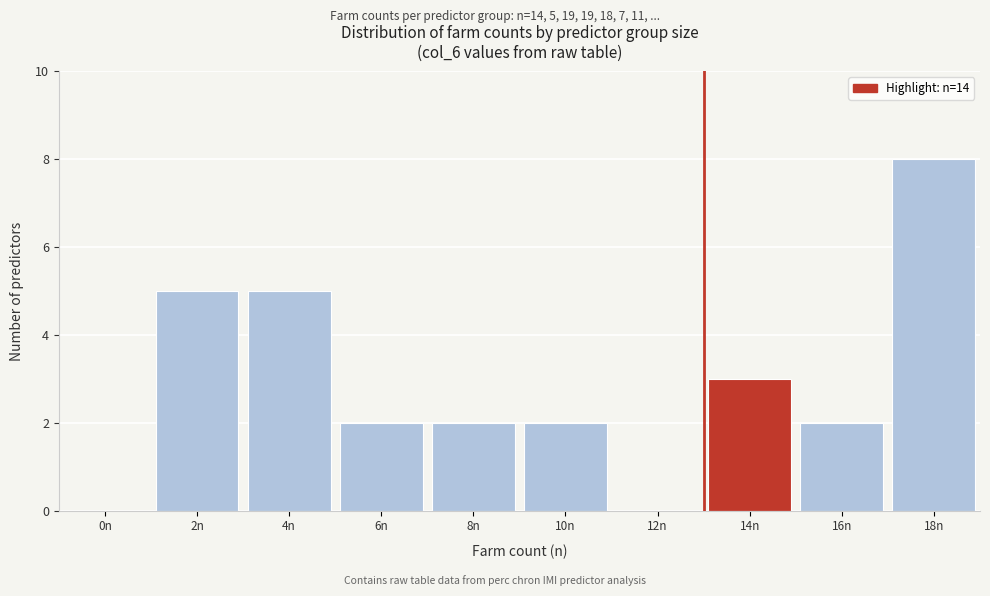

Reading left to right, what are all the values shown in this chart?

0n=0	2n=5	4n=5	6n=2	8n=2	10n=2	12n=0	14n=3	16n=2	18n=8